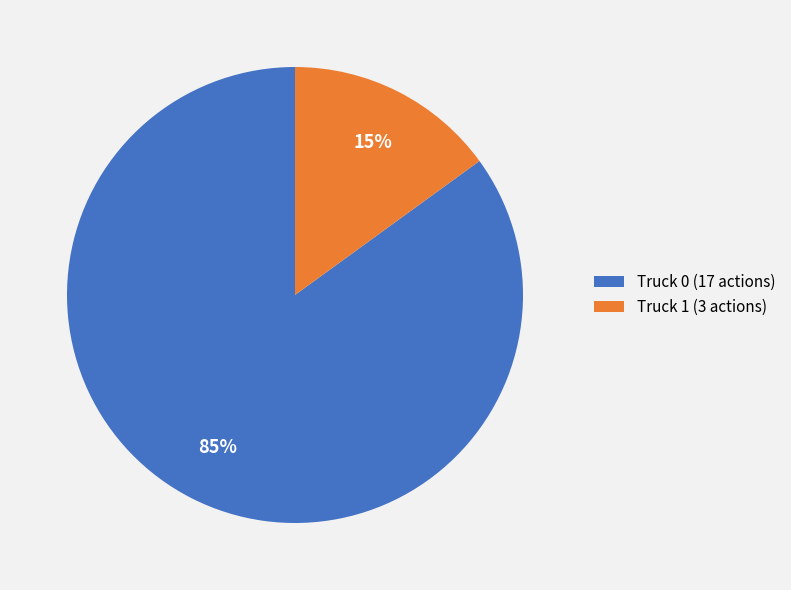

How many segments does this pie chart have?

2